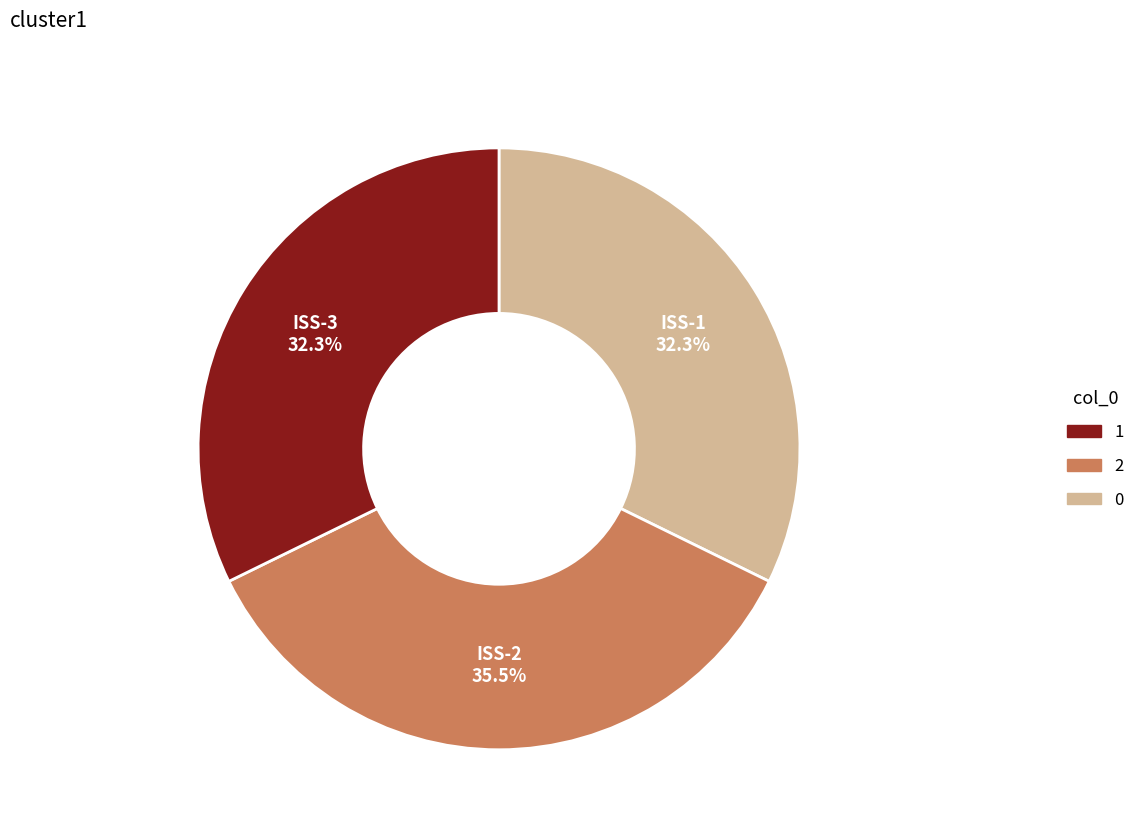

What is the ratio of the value at ISS-3 to the value at ISS-1?

1.0